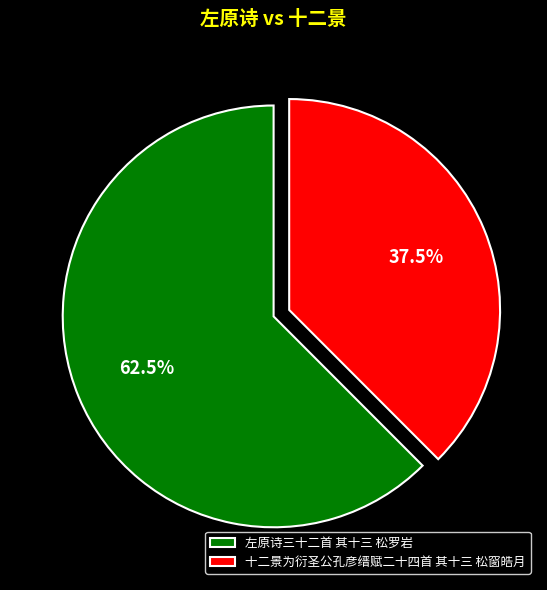

Which category accounts for the majority?

左原诗三十二首 其十三 松罗岩